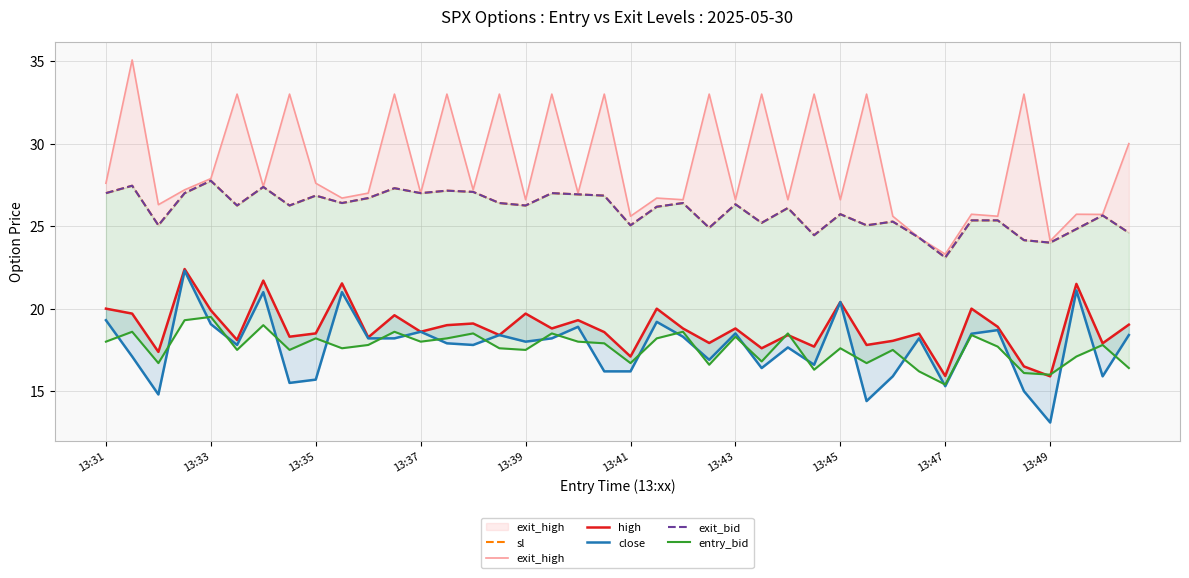

Between 21 and 27, which series saw the biggest shift?

exit_high